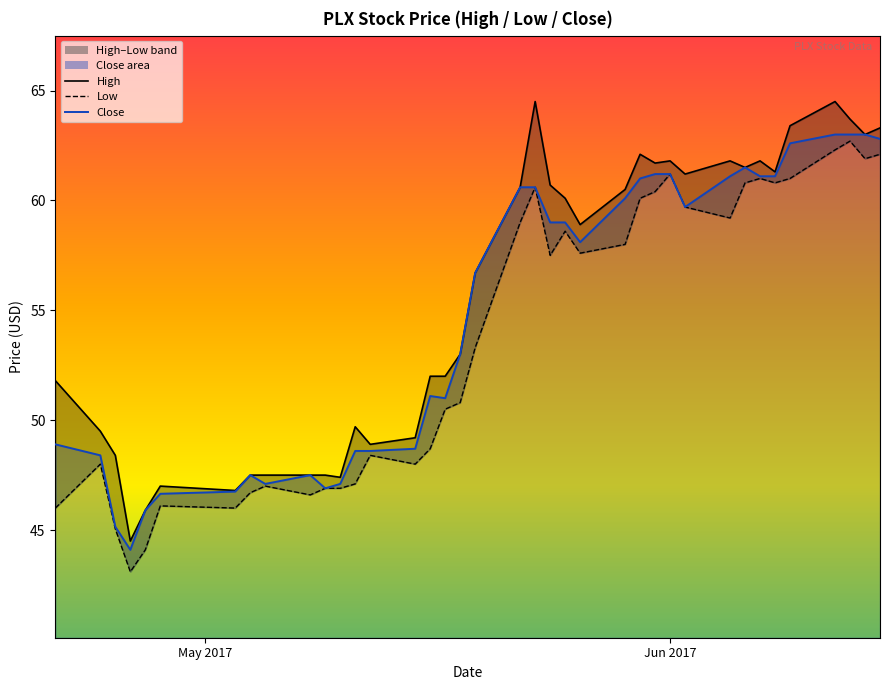

True or false: high and low intersect in this chart.

False